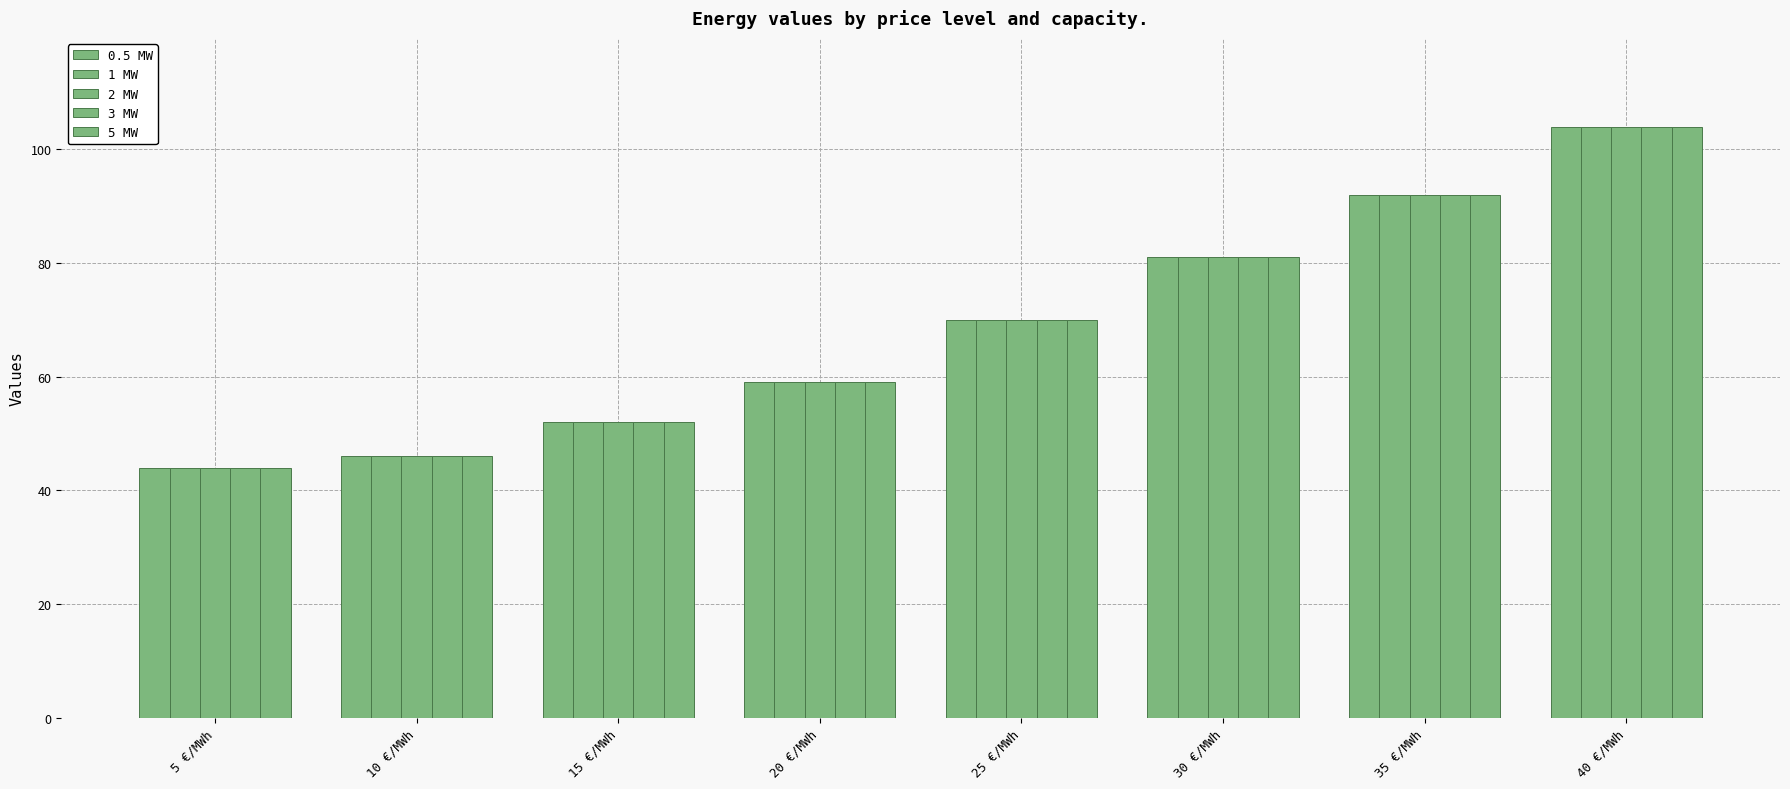

Count the number of data series in this chart.

5